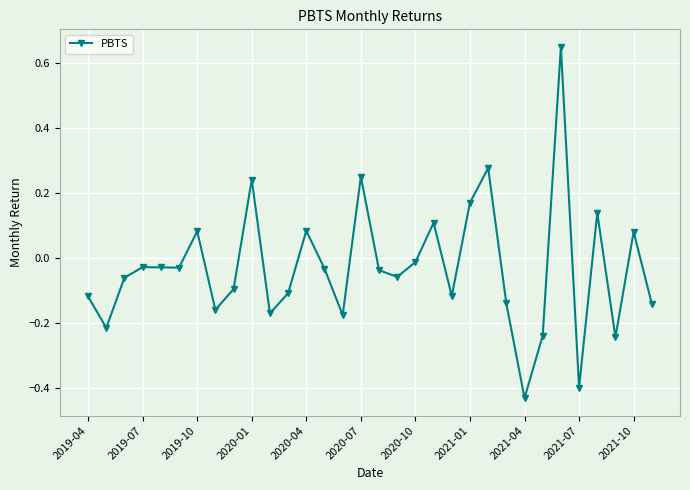

What is the difference between the maximum and minimum values?

1.1